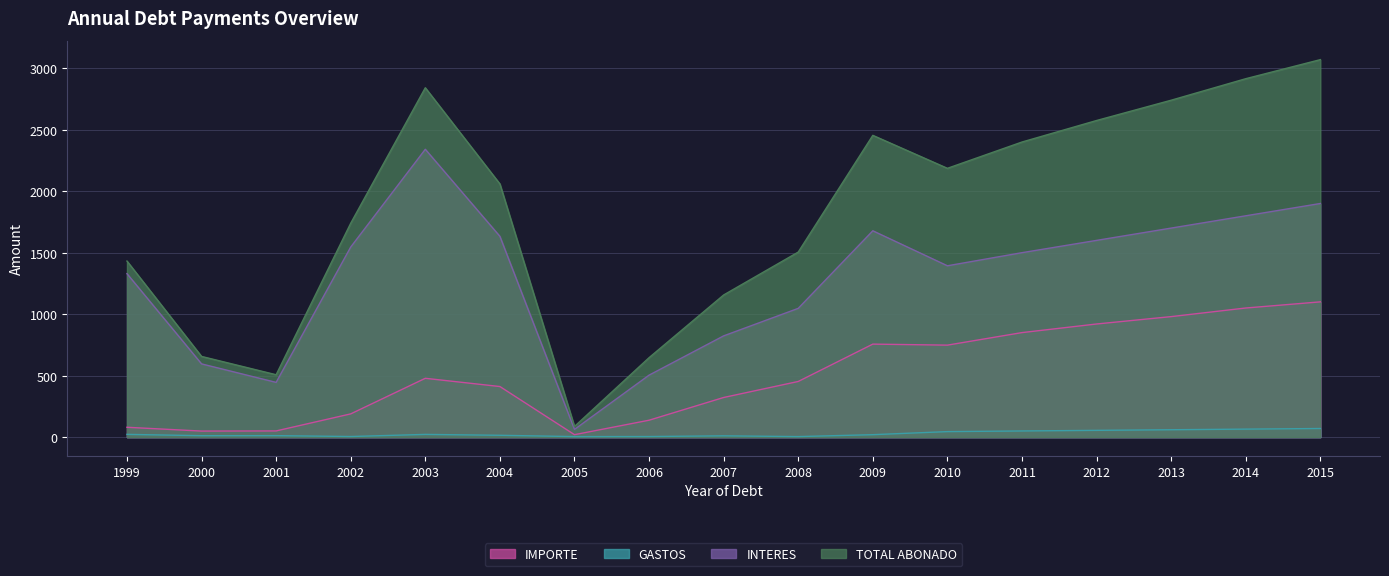

What is the lowest value of the INTERES series?

62.5